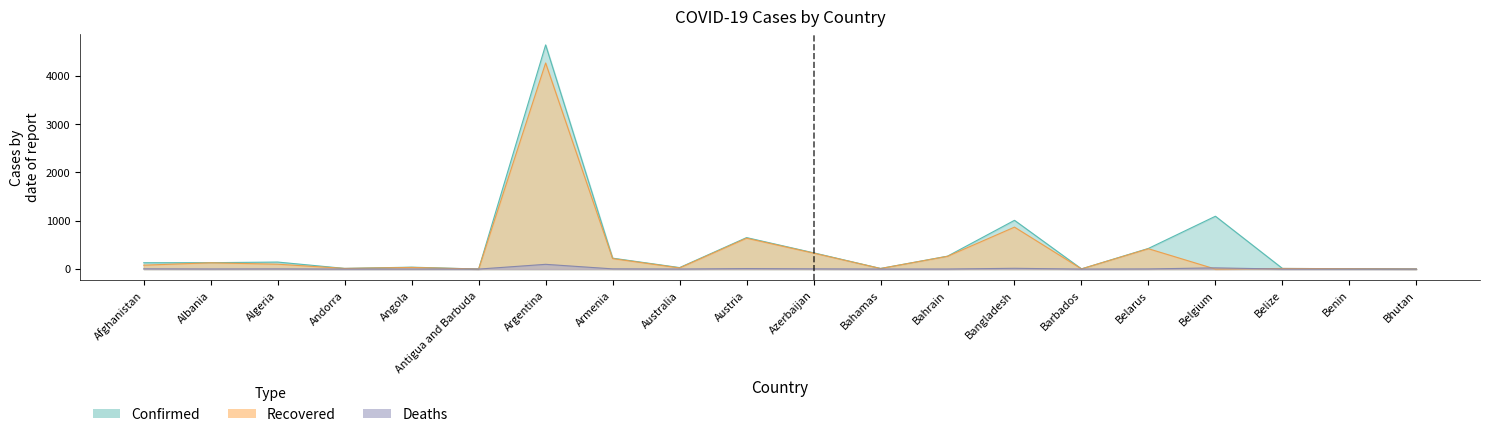

Which series changed the most between Armenia and Austria?

Confirmed